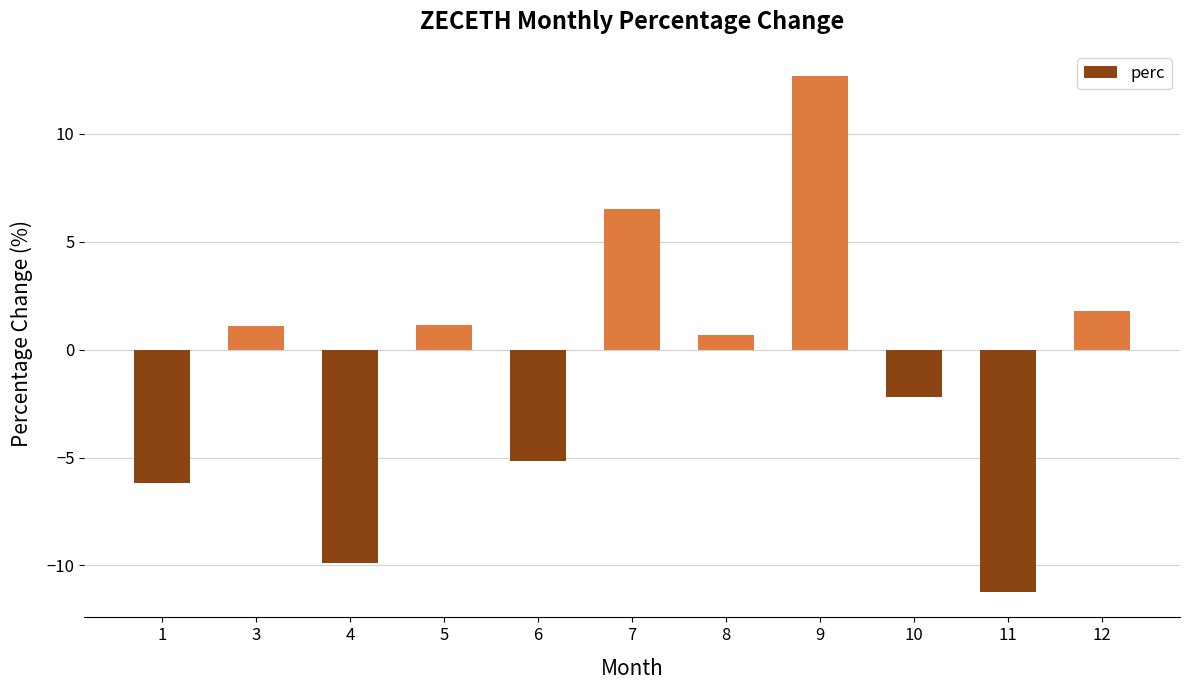

The chart shows a value of -14.6 at 4. True or false?

False